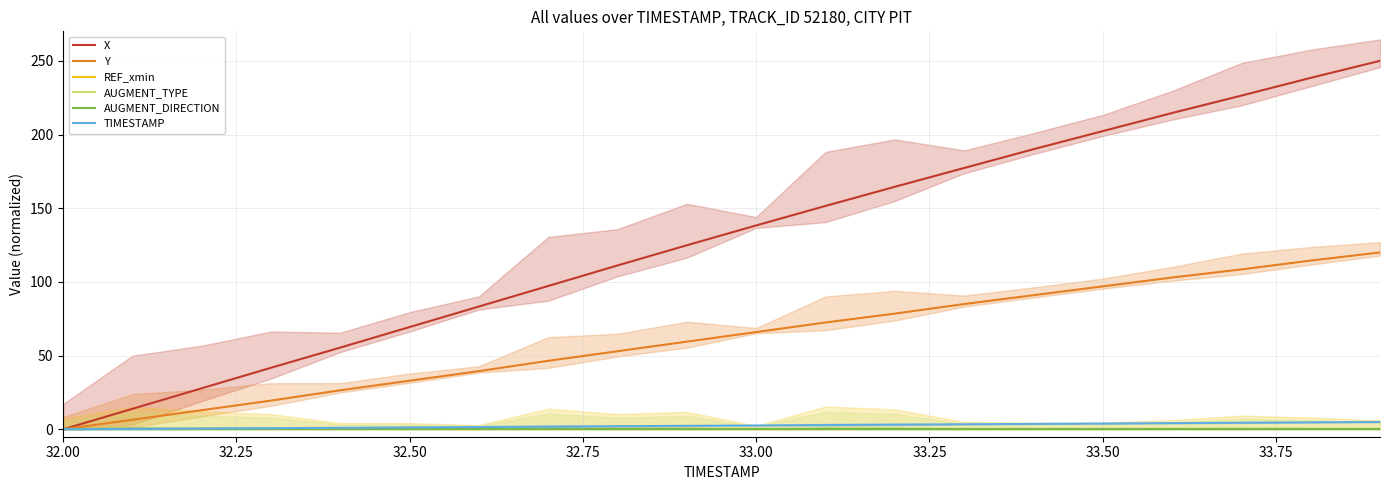

True or false: X and REF_xmin cross at least once.

False